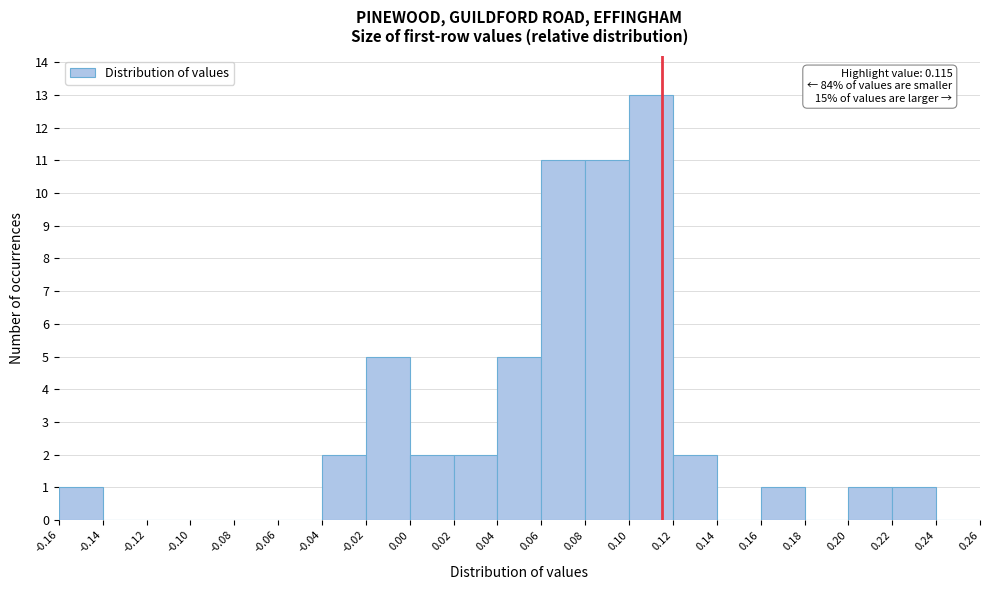

Over which range of the x-axis is the bar tallest?

0.10 to 0.12